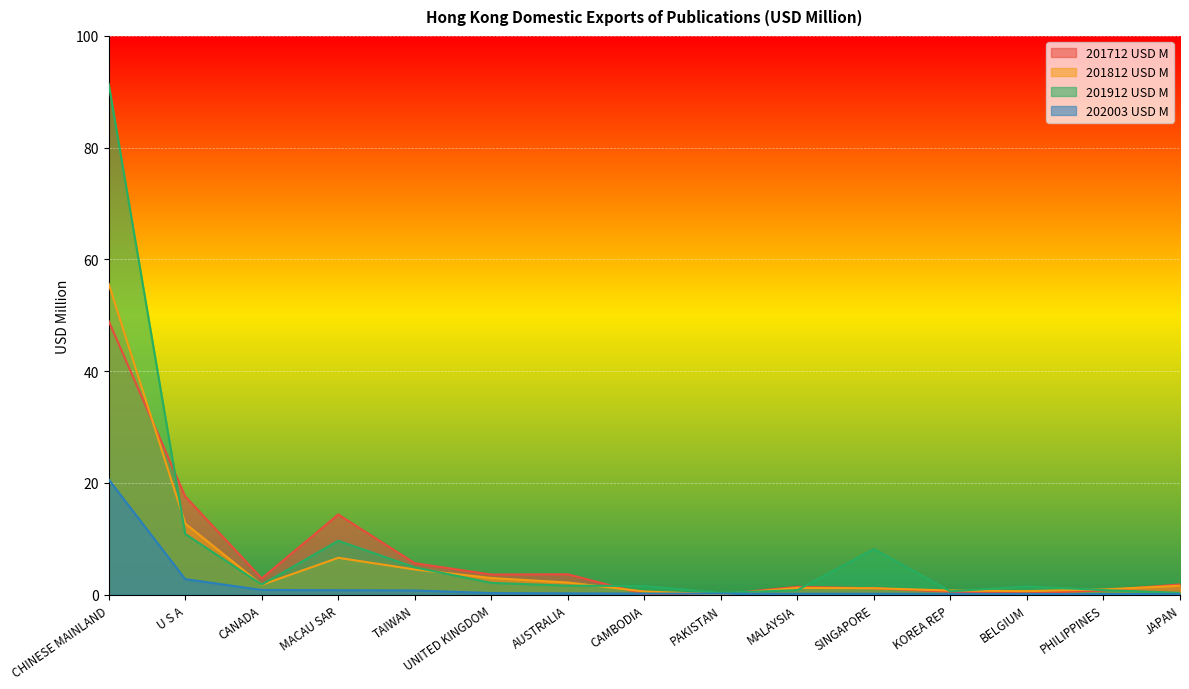

What is the spread (max minus min) of values at JAPAN?

1.7